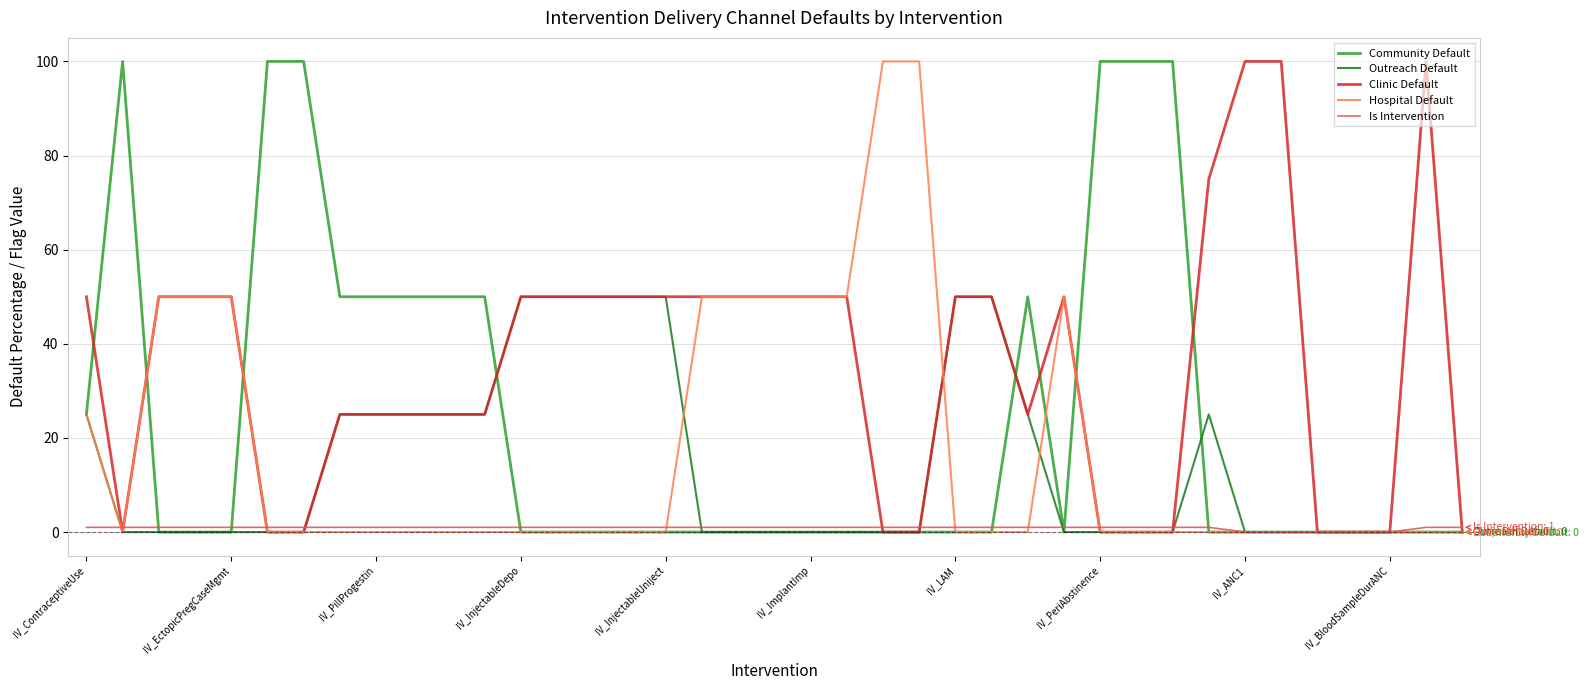

True or false: Clinic Default and Community Default cross at least once.

True